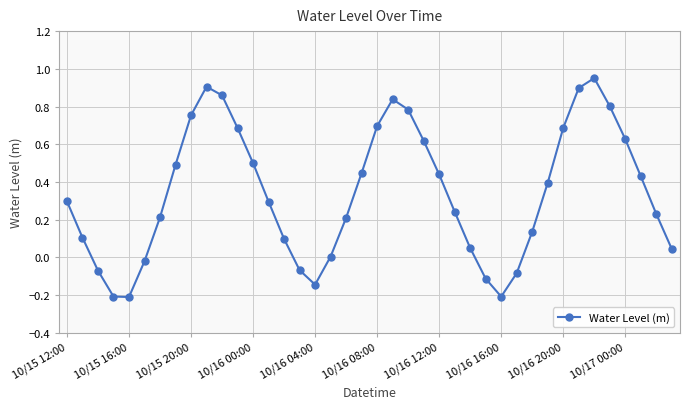

What is the difference between the second highest and minimum values?

1.1